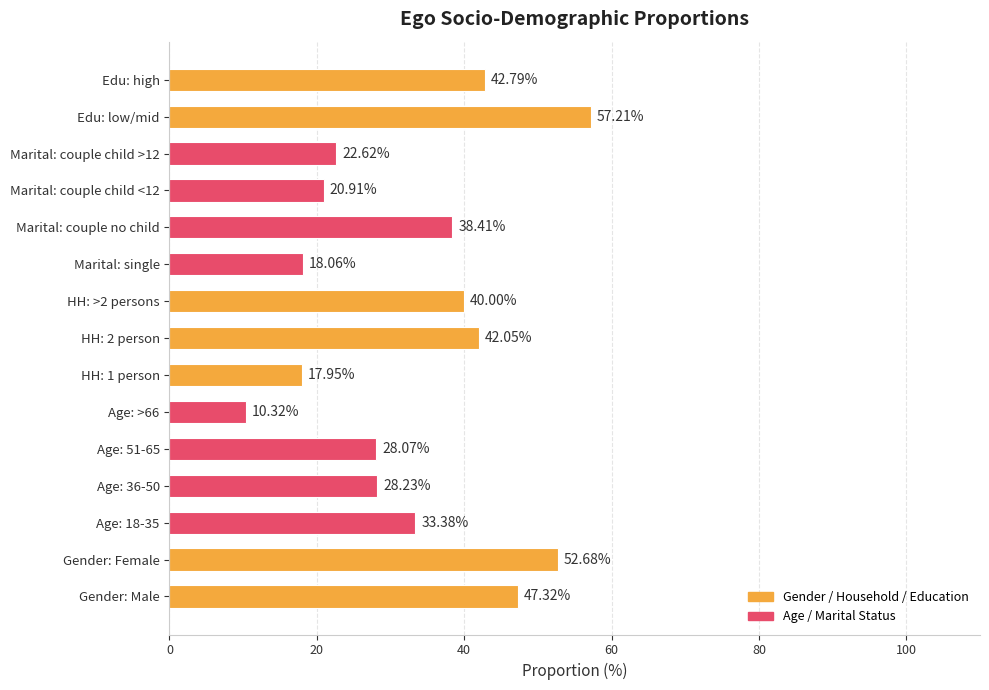

What is the change in value from Age: 36-50 to HH: 2 person?

+13.8